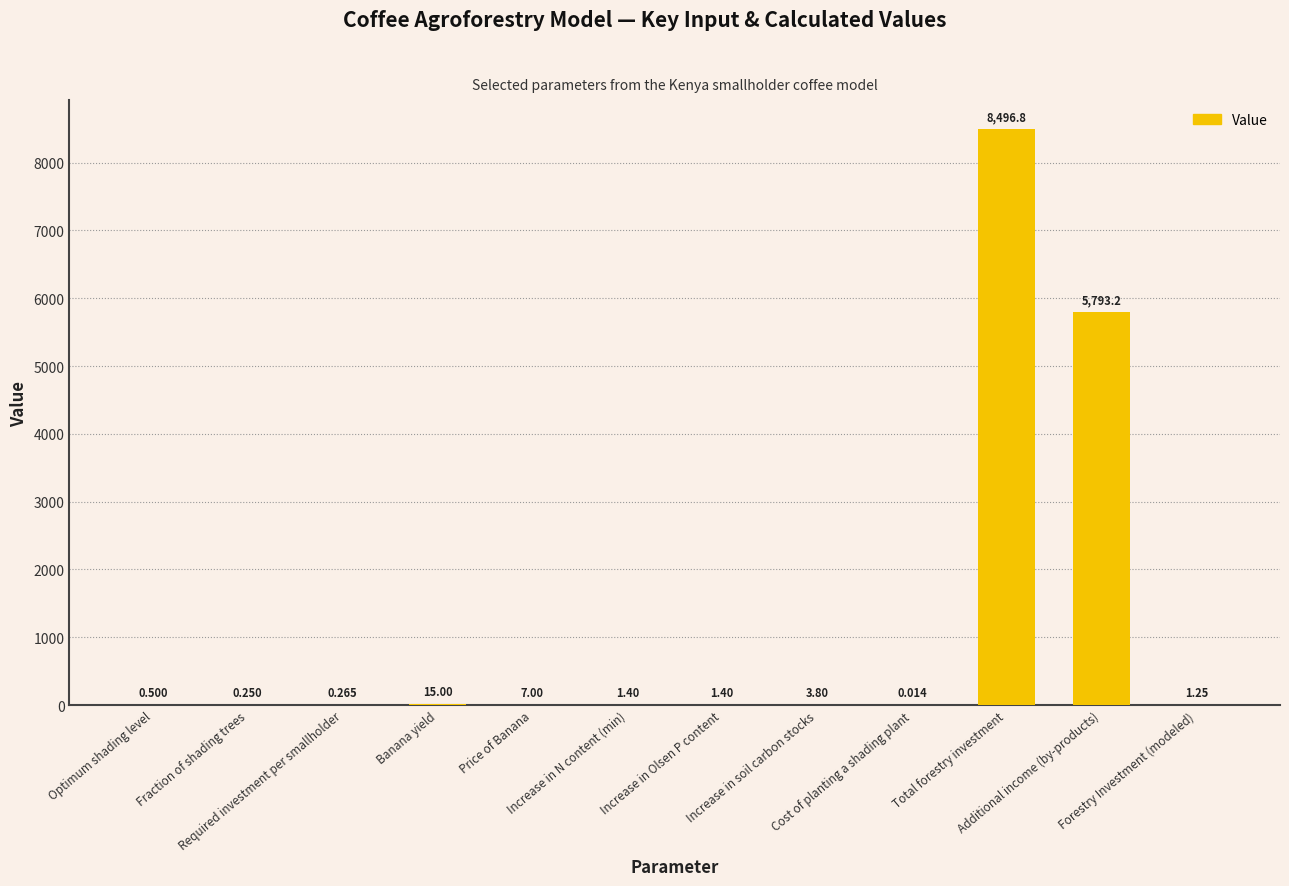

How many distinct data groups are displayed?

1